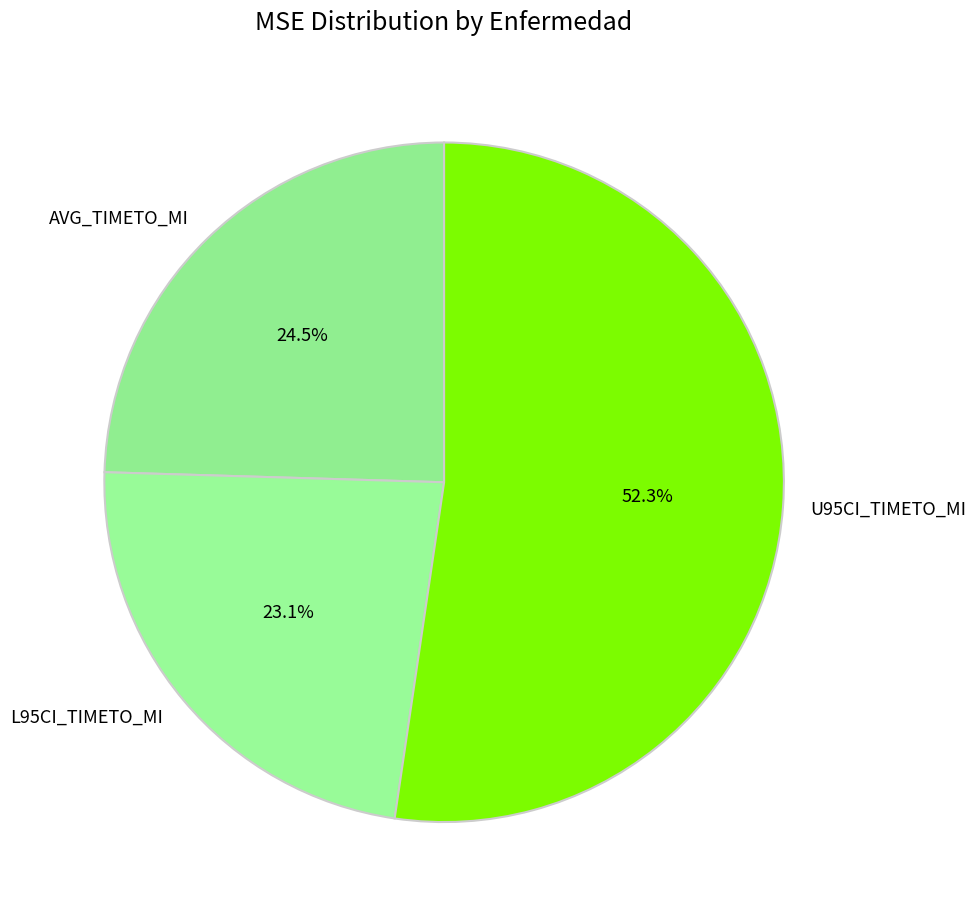

To the nearest percent, what percentage of the pie is U95CI_TIMETO_MI?

52%